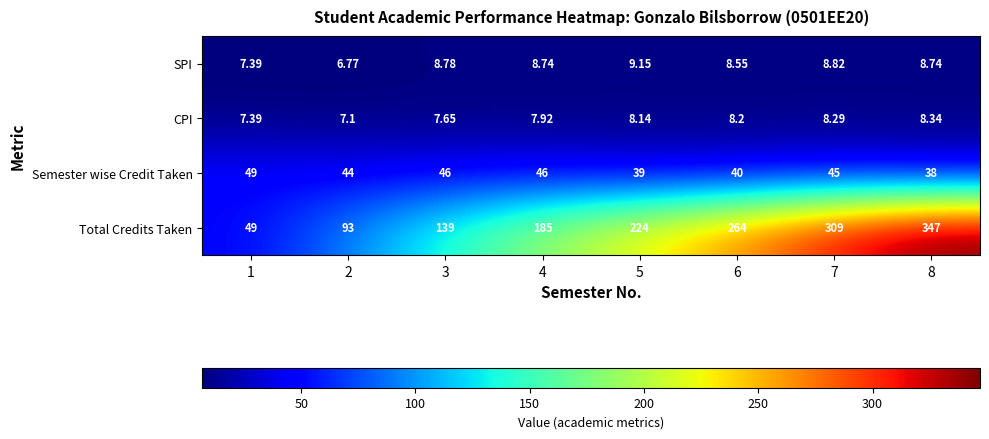

Which series has the largest range (max minus min)?

Total Credits Taken